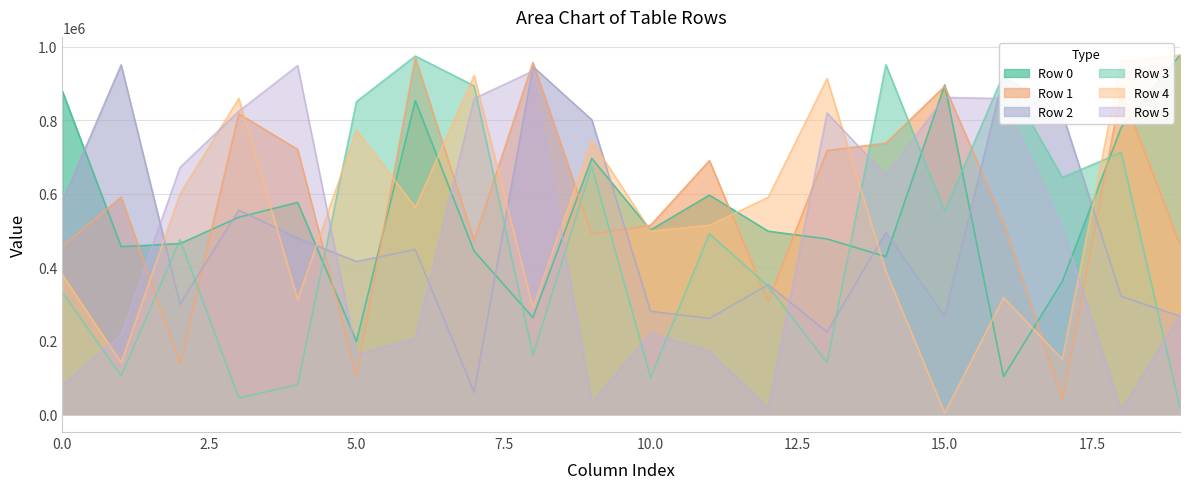

What is the maximum value shown in the chart?

977911